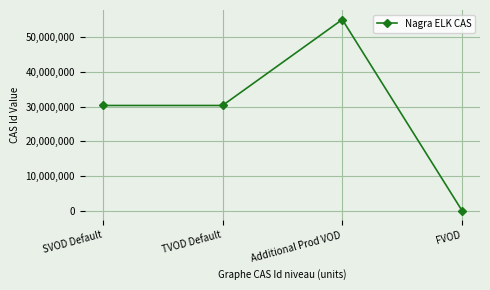

How many values are below 30300100?

1